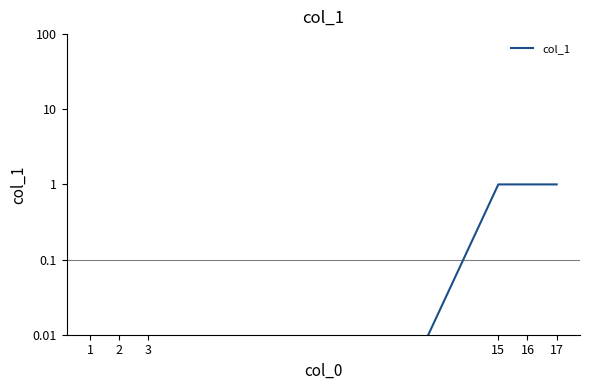

Rank the categories by value from lowest to highest.

1, 2, 3, 15, 16, 17